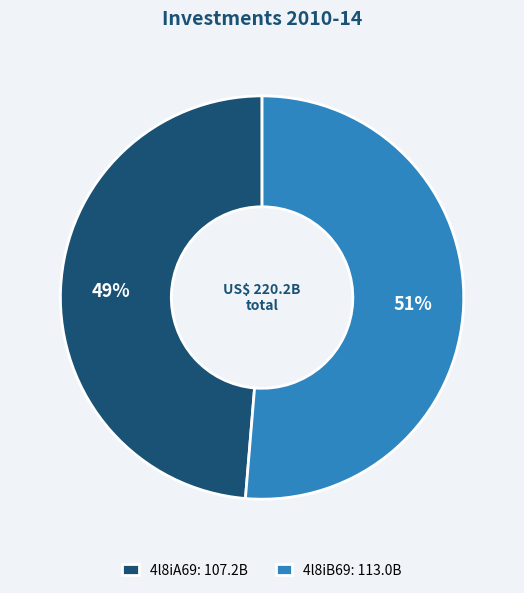

To the nearest percent, what is the combined percentage of 4l8iB69 and 4l8iA69?

100%